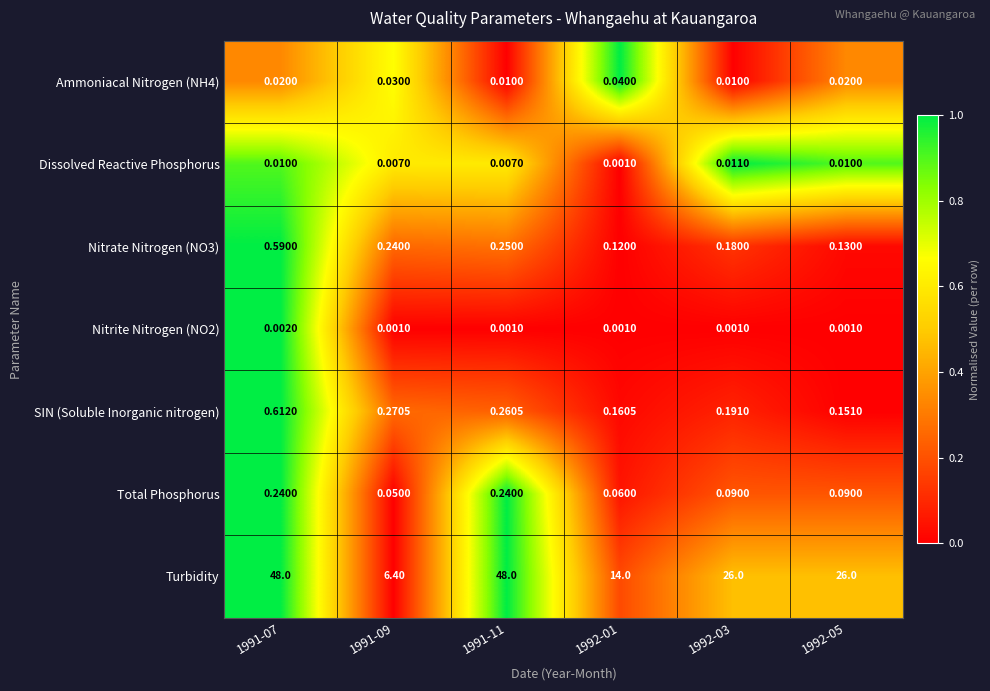

Which series has the widest spread of values?

Turbidity